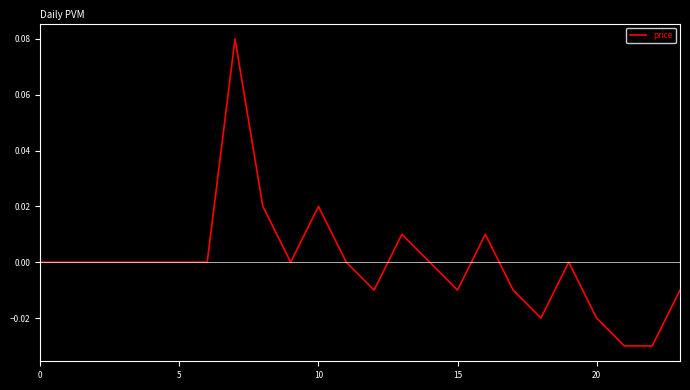

How many lines are shown in the chart?

1